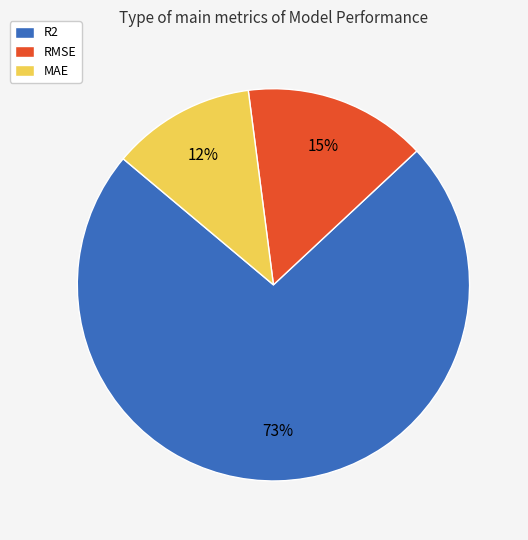

True or false: RMSE accounts for 15% of the total.

True